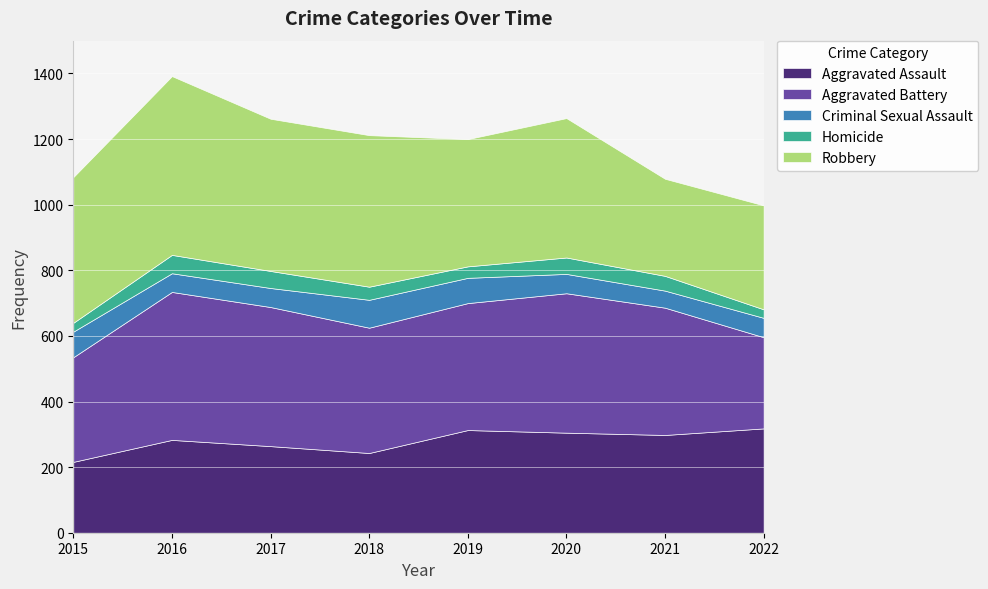

How many interior local peaks does the Aggravated Battery series have?

2